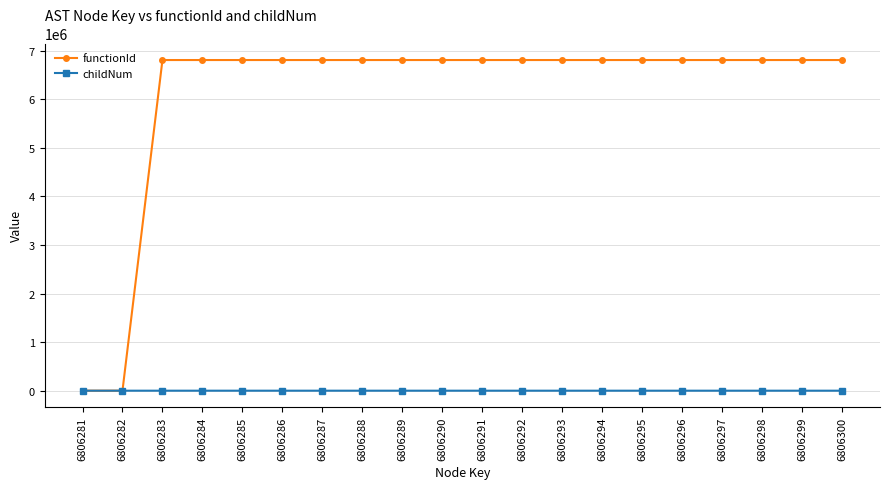

Rank the series at 6806288 from lowest to highest value.

childNum, functionId